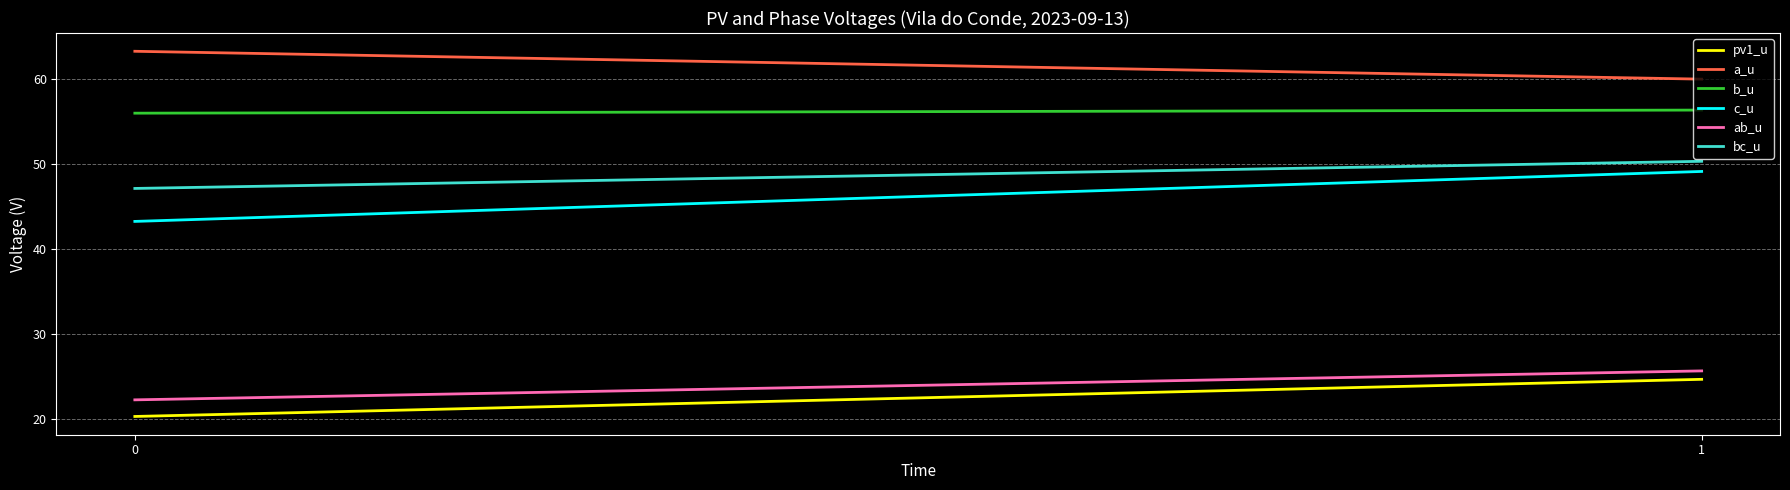

What is the sum of the ab_u values at 0 and 1?

47.9